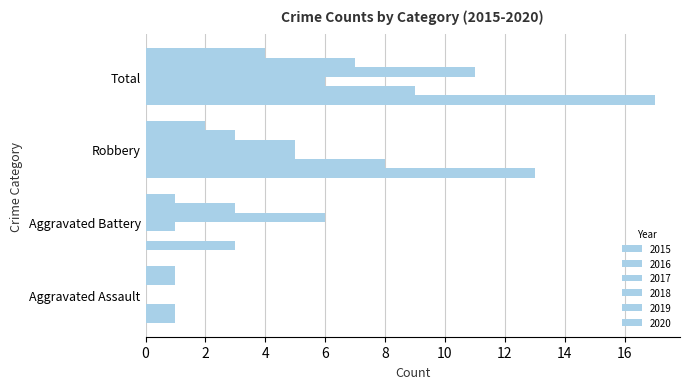

What is the total value across all series at Aggravated Battery?

14